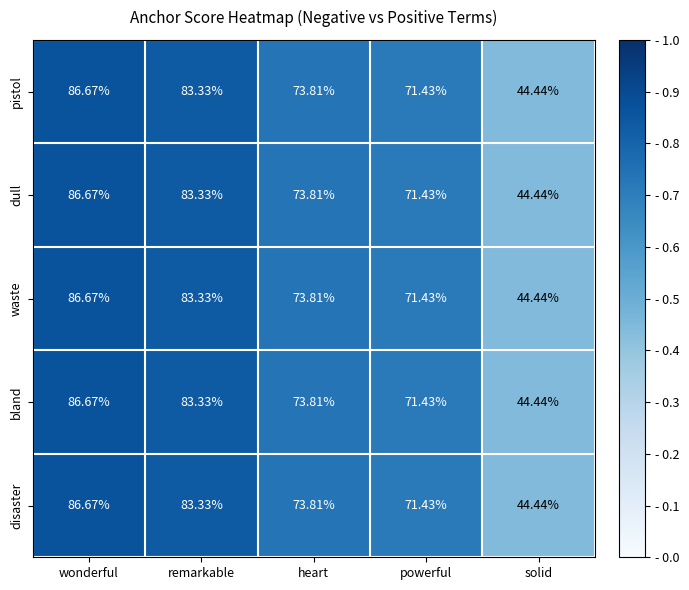

Is the value of pistol at solid greater than the value of disaster at powerful?

No